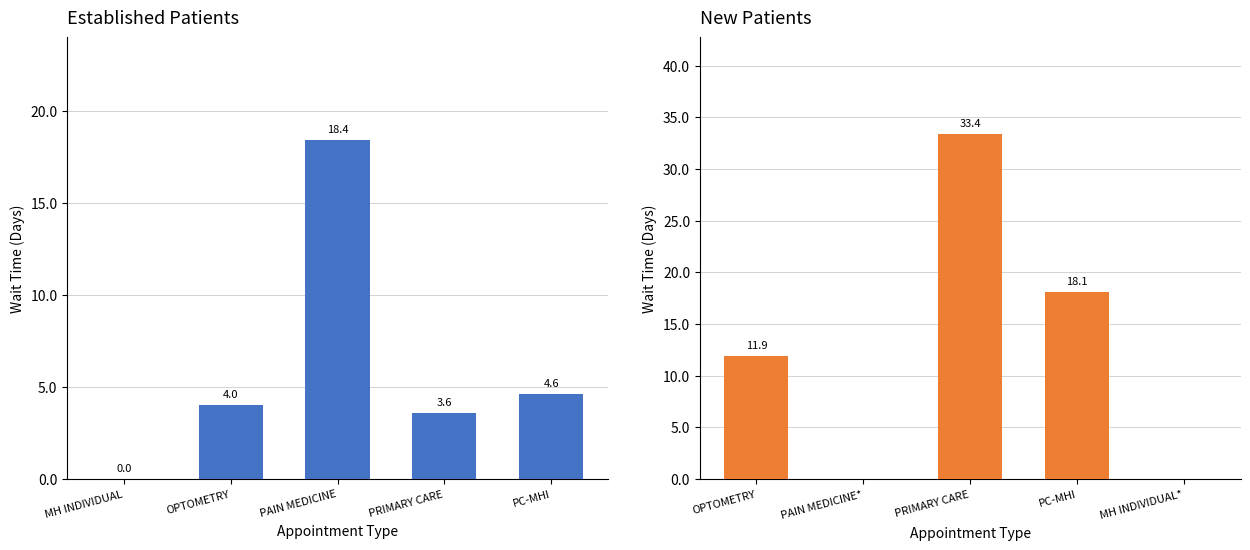

What is the sum of all EstablishedPatients values?

30.6